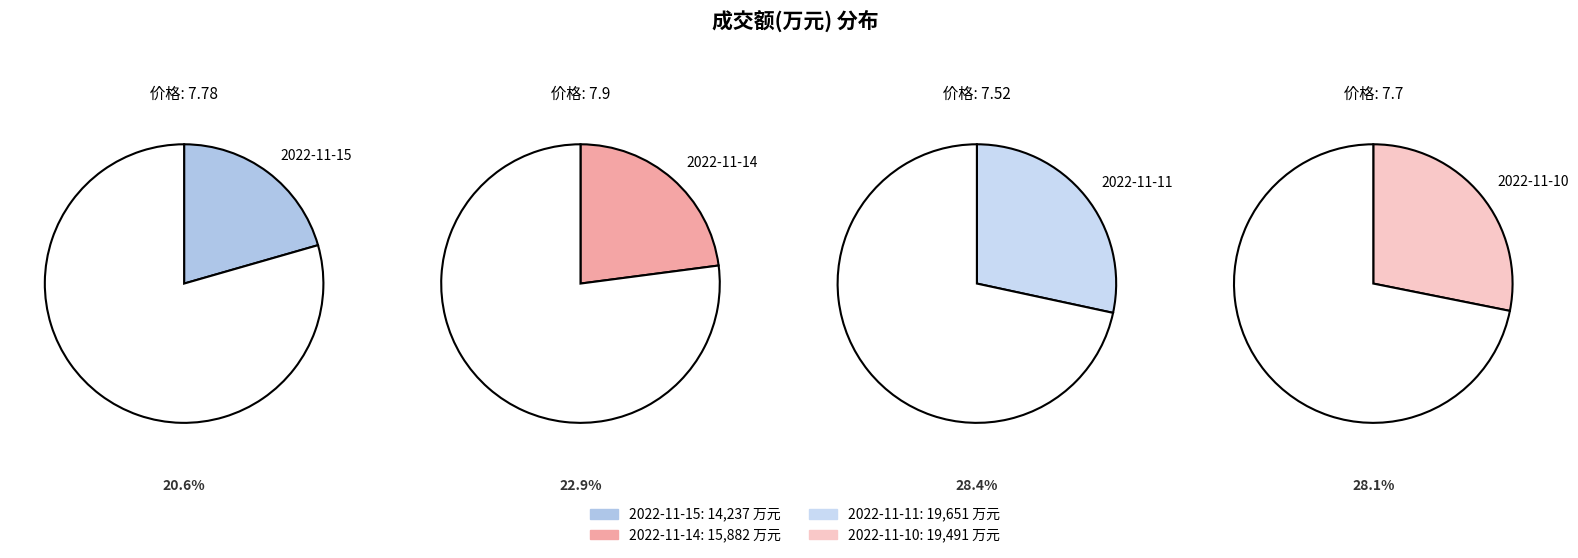

Does 2022-11-11 account for over 50% of the chart?

No